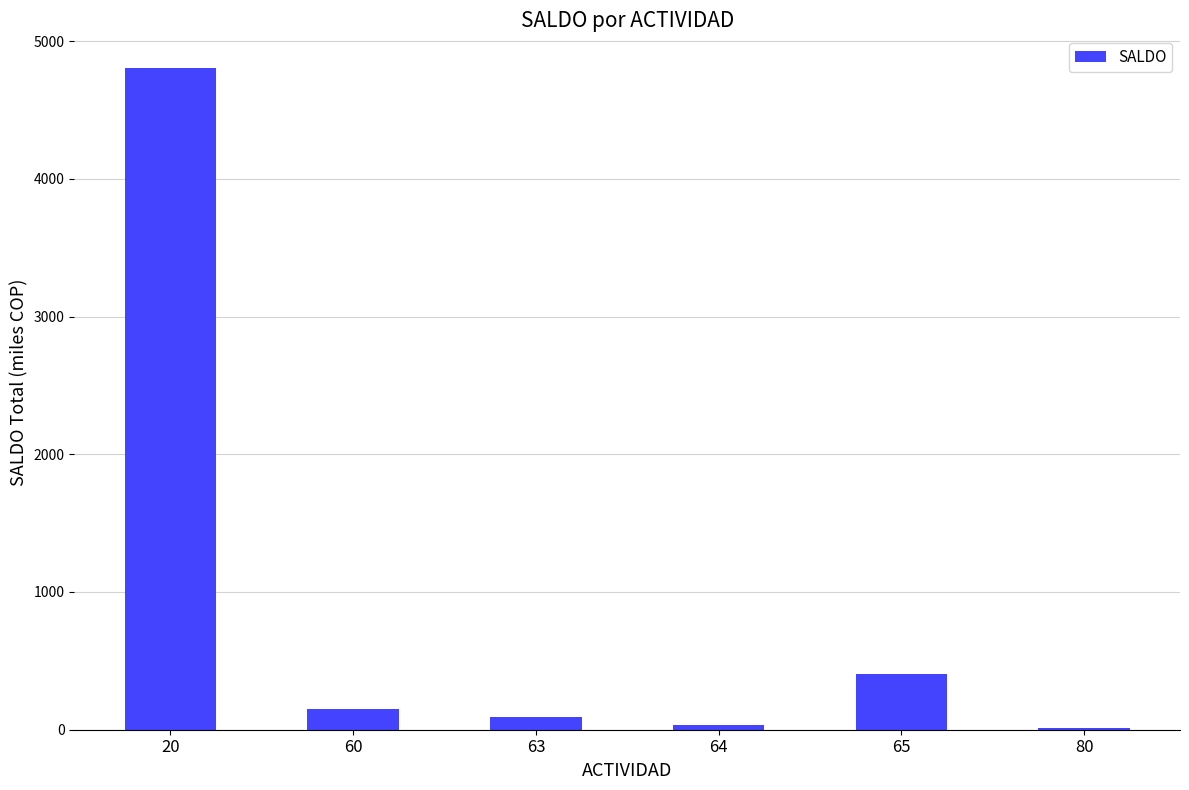

Approximately how many times larger is the value at 60 compared to 80?

9.4